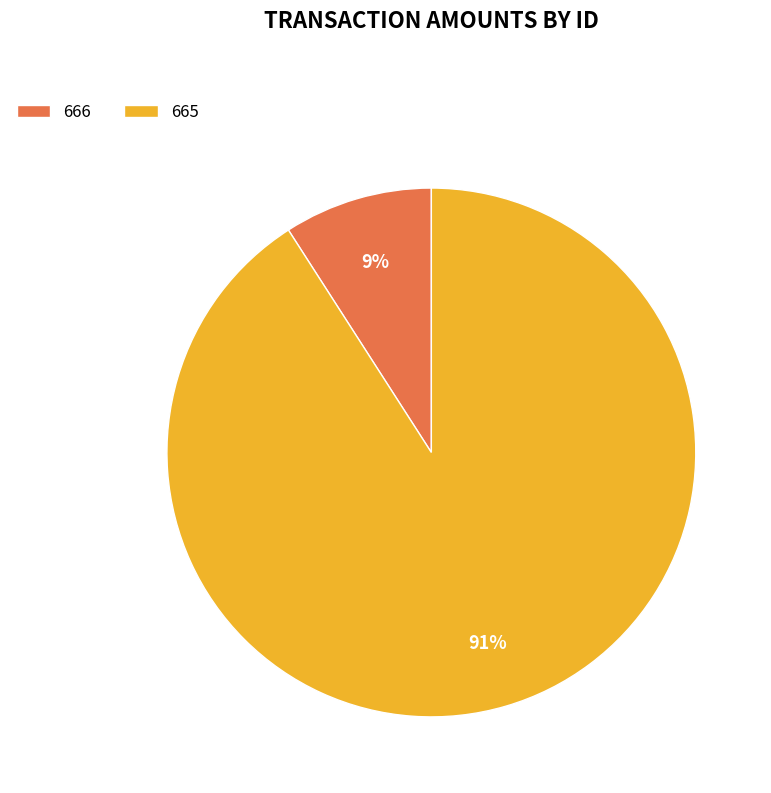

Do 665 and 666 together represent more than half of the pie?

Yes